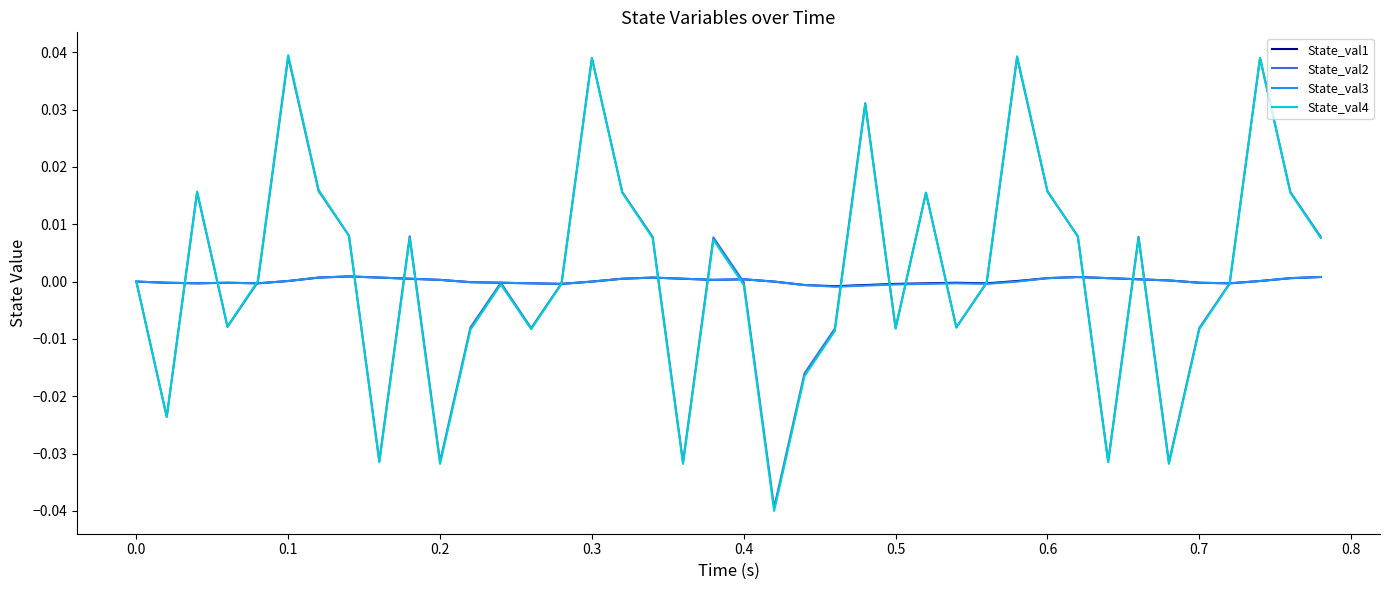

Which series has the largest range (max minus min)?

State_val4